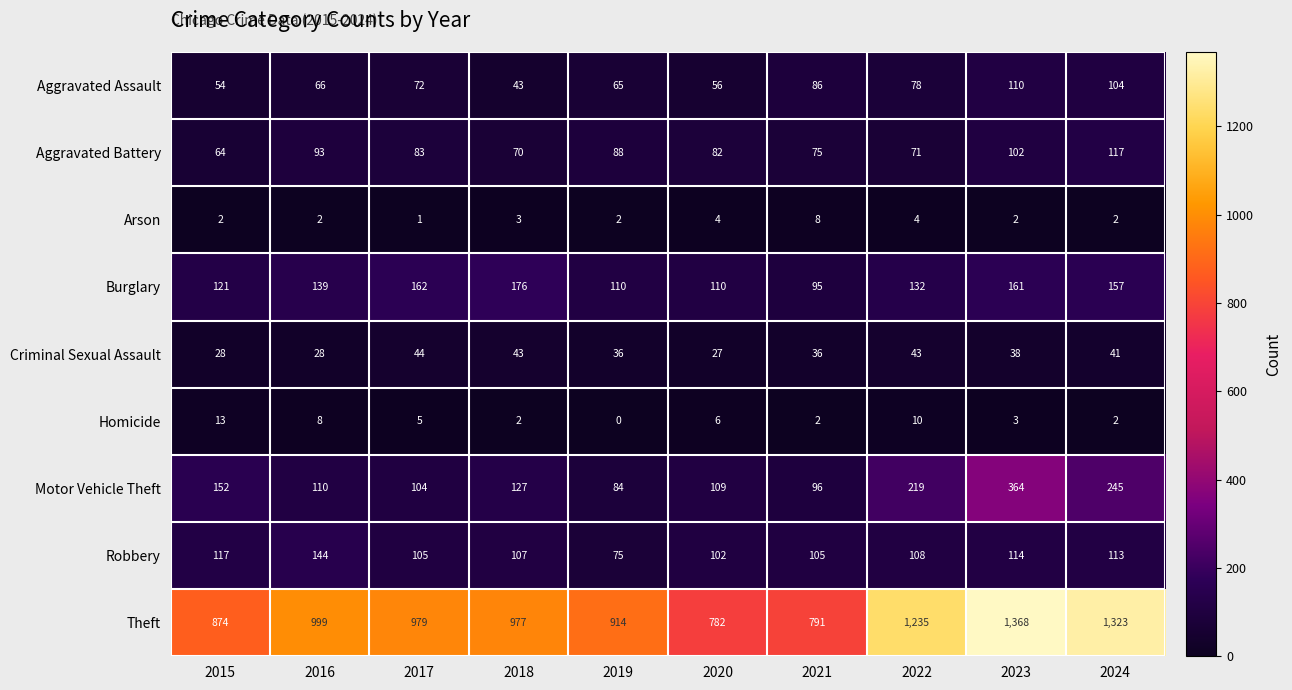

What is the average value of the Homicide series?

5